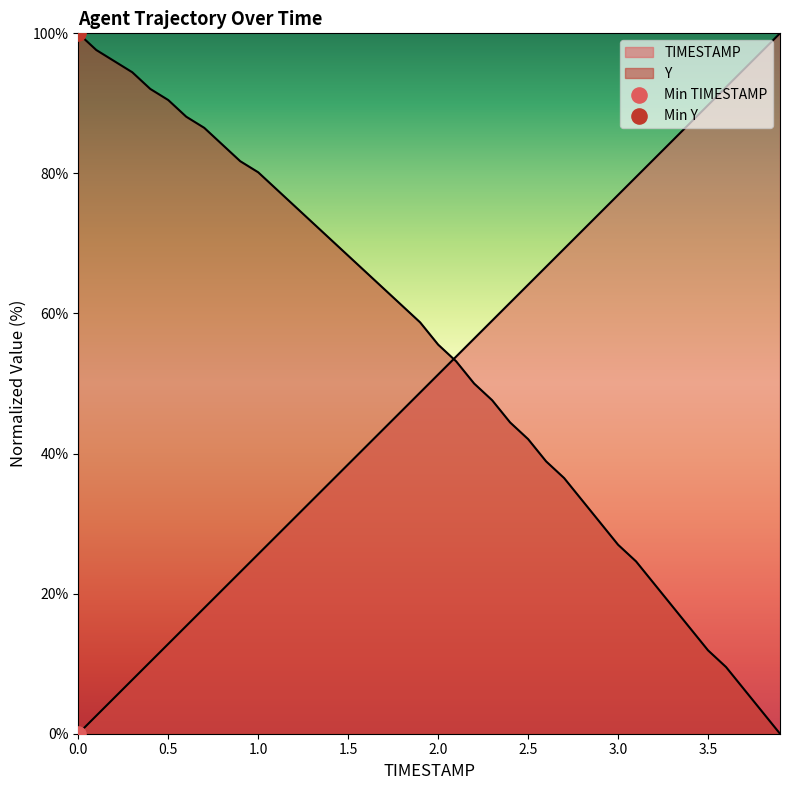

Which series reaches the minimum Y coordinate?

TIMESTAMP